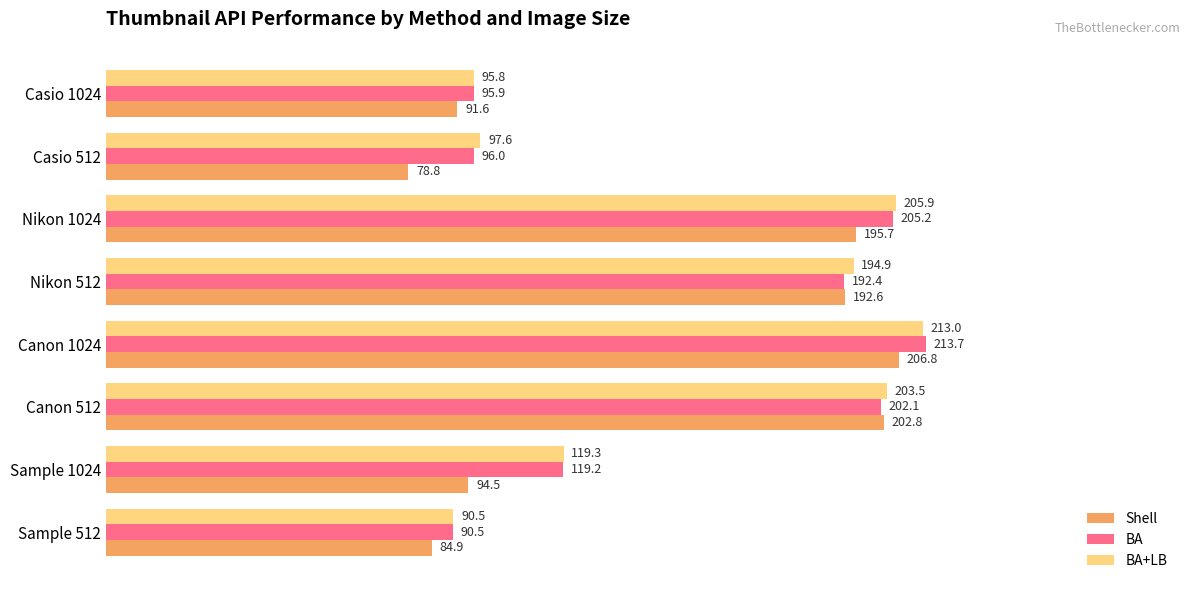

At how many categories does at least one series exceed 163?

4